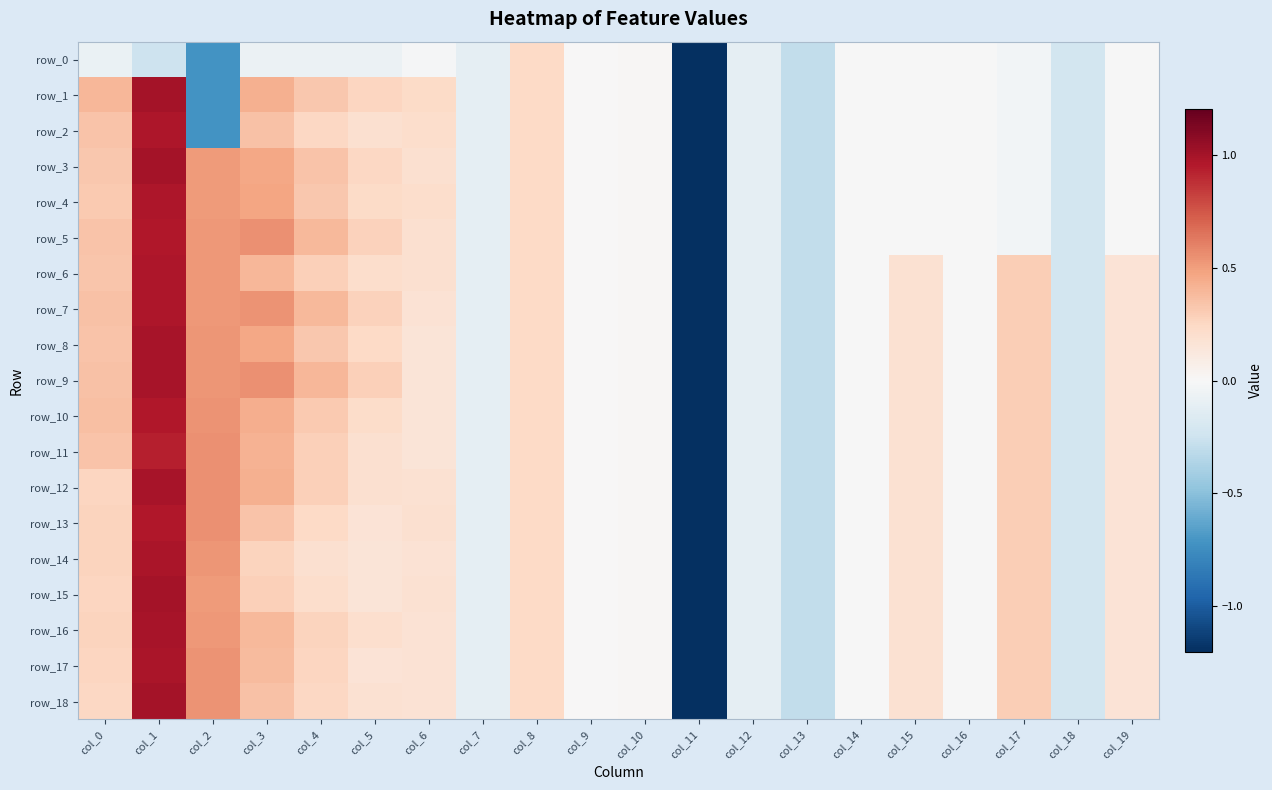

Reading left to right, list all the values displayed in this chart.

row_0: col_0=-0.1	col_1=-0.2	col_2=-0.7	col_3=-0.1	col_4=-0.1	col_5=-0.1	col_6=-0.0	col_7=-0.1	col_8=0.2	col_9=0.0	col_10=0.0	col_11=-5.1	col_12=-0.1	col_13=-0.3	col_14=-0.0	col_15=-0.0	col_16=-0.0	col_17=-0.0	col_18=-0.2	col_19=-0.0
row_1: col_0=0.4	col_1=1.0	col_2=-0.7	col_3=0.4	col_4=0.3	col_5=0.3	col_6=0.2	col_7=-0.1	col_8=0.2	col_9=0.0	col_10=0.0	col_11=-5.1	col_12=-0.1	col_13=-0.3	col_14=-0.0	col_15=-0.0	col_16=-0.0	col_17=-0.0	col_18=-0.2	col_19=-0.0
row_2: col_0=0.3	col_1=1.0	col_2=-0.7	col_3=0.3	col_4=0.3	col_5=0.2	col_6=0.2	col_7=-0.1	col_8=0.2	col_9=0.0	col_10=0.0	col_11=-5.1	col_12=-0.1	col_13=-0.3	col_14=-0.0	col_15=-0.0	col_16=-0.0	col_17=-0.0	col_18=-0.2	col_19=-0.0
row_3: col_0=0.3	col_1=1.0	col_2=0.5	col_3=0.5	col_4=0.3	col_5=0.2	col_6=0.2	col_7=-0.1	col_8=0.2	col_9=0.0	col_10=0.0	col_11=-5.1	col_12=-0.1	col_13=-0.3	col_14=-0.0	col_15=-0.0	col_16=-0.0	col_17=-0.0	col_18=-0.2	col_19=-0.0
row_4: col_0=0.3	col_1=1.0	col_2=0.5	col_3=0.5	col_4=0.3	col_5=0.2	col_6=0.2	col_7=-0.1	col_8=0.2	col_9=0.0	col_10=0.0	col_11=-5.1	col_12=-0.1	col_13=-0.3	col_14=-0.0	col_15=-0.0	col_16=-0.0	col_17=-0.0	col_18=-0.2	col_19=-0.0
row_5: col_0=0.3	col_1=1.0	col_2=0.5	col_3=0.5	col_4=0.4	col_5=0.3	col_6=0.2	col_7=-0.1	col_8=0.2	col_9=0.0	col_10=0.0	col_11=-5.1	col_12=-0.1	col_13=-0.3	col_14=-0.0	col_15=-0.0	col_16=-0.0	col_17=-0.0	col_18=-0.2	col_19=-0.0
row_6: col_0=0.3	col_1=1.0	col_2=0.5	col_3=0.4	col_4=0.3	col_5=0.2	col_6=0.2	col_7=-0.1	col_8=0.2	col_9=0.0	col_10=0.0	col_11=-5.1	col_12=-0.1	col_13=-0.3	col_14=-0.0	col_15=0.2	col_16=-0.0	col_17=0.3	col_18=-0.2	col_19=0.2
row_7: col_0=0.3	col_1=1.0	col_2=0.5	col_3=0.5	col_4=0.4	col_5=0.3	col_6=0.2	col_7=-0.1	col_8=0.2	col_9=0.0	col_10=0.0	col_11=-5.1	col_12=-0.1	col_13=-0.3	col_14=-0.0	col_15=0.2	col_16=-0.0	col_17=0.3	col_18=-0.2	col_19=0.2
row_8: col_0=0.3	col_1=1.0	col_2=0.5	col_3=0.5	col_4=0.3	col_5=0.2	col_6=0.2	col_7=-0.1	col_8=0.2	col_9=0.0	col_10=0.0	col_11=-5.1	col_12=-0.1	col_13=-0.3	col_14=-0.0	col_15=0.2	col_16=-0.0	col_17=0.3	col_18=-0.2	col_19=0.2
row_9: col_0=0.4	col_1=1.0	col_2=0.5	col_3=0.6	col_4=0.4	col_5=0.3	col_6=0.2	col_7=-0.1	col_8=0.2	col_9=0.0	col_10=0.0	col_11=-5.1	col_12=-0.1	col_13=-0.3	col_14=-0.0	col_15=0.2	col_16=-0.0	col_17=0.3	col_18=-0.2	col_19=0.2
row_10: col_0=0.4	col_1=1.0	col_2=0.5	col_3=0.4	col_4=0.3	col_5=0.2	col_6=0.2	col_7=-0.1	col_8=0.2	col_9=0.0	col_10=0.0	col_11=-5.1	col_12=-0.1	col_13=-0.3	col_14=-0.0	col_15=0.2	col_16=-0.0	col_17=0.3	col_18=-0.2	col_19=0.2
row_11: col_0=0.3	col_1=0.9	col_2=0.5	col_3=0.4	col_4=0.3	col_5=0.2	col_6=0.2	col_7=-0.1	col_8=0.2	col_9=0.0	col_10=0.0	col_11=-5.1	col_12=-0.1	col_13=-0.3	col_14=-0.0	col_15=0.2	col_16=-0.0	col_17=0.3	col_18=-0.2	col_19=0.2
row_12: col_0=0.3	col_1=1.0	col_2=0.6	col_3=0.4	col_4=0.3	col_5=0.2	col_6=0.2	col_7=-0.1	col_8=0.2	col_9=0.0	col_10=0.0	col_11=-5.1	col_12=-0.1	col_13=-0.3	col_14=-0.0	col_15=0.2	col_16=-0.0	col_17=0.3	col_18=-0.2	col_19=0.2
row_13: col_0=0.3	col_1=1.0	col_2=0.6	col_3=0.3	col_4=0.2	col_5=0.2	col_6=0.2	col_7=-0.1	col_8=0.2	col_9=0.0	col_10=0.0	col_11=-5.1	col_12=-0.1	col_13=-0.3	col_14=-0.0	col_15=0.2	col_16=-0.0	col_17=0.3	col_18=-0.2	col_19=0.2
row_14: col_0=0.3	col_1=1.0	col_2=0.5	col_3=0.3	col_4=0.2	col_5=0.2	col_6=0.2	col_7=-0.1	col_8=0.2	col_9=0.0	col_10=0.0	col_11=-5.1	col_12=-0.1	col_13=-0.3	col_14=-0.0	col_15=0.2	col_16=-0.0	col_17=0.3	col_18=-0.2	col_19=0.2
row_15: col_0=0.3	col_1=1.0	col_2=0.5	col_3=0.3	col_4=0.2	col_5=0.2	col_6=0.2	col_7=-0.1	col_8=0.2	col_9=0.0	col_10=0.0	col_11=-5.1	col_12=-0.1	col_13=-0.3	col_14=-0.0	col_15=0.2	col_16=-0.0	col_17=0.3	col_18=-0.2	col_19=0.2
row_16: col_0=0.3	col_1=1.0	col_2=0.5	col_3=0.4	col_4=0.3	col_5=0.2	col_6=0.2	col_7=-0.1	col_8=0.2	col_9=0.0	col_10=0.0	col_11=-5.1	col_12=-0.1	col_13=-0.3	col_14=-0.0	col_15=0.2	col_16=-0.0	col_17=0.3	col_18=-0.2	col_19=0.2
row_17: col_0=0.3	col_1=1.0	col_2=0.5	col_3=0.4	col_4=0.3	col_5=0.2	col_6=0.2	col_7=-0.1	col_8=0.2	col_9=0.0	col_10=0.0	col_11=-5.1	col_12=-0.1	col_13=-0.3	col_14=-0.0	col_15=0.2	col_16=-0.0	col_17=0.3	col_18=-0.2	col_19=0.2
row_18: col_0=0.2	col_1=1.0	col_2=0.5	col_3=0.4	col_4=0.3	col_5=0.2	col_6=0.2	col_7=-0.1	col_8=0.2	col_9=0.0	col_10=0.0	col_11=-5.1	col_12=-0.1	col_13=-0.3	col_14=-0.0	col_15=0.2	col_16=-0.0	col_17=0.3	col_18=-0.2	col_19=0.2